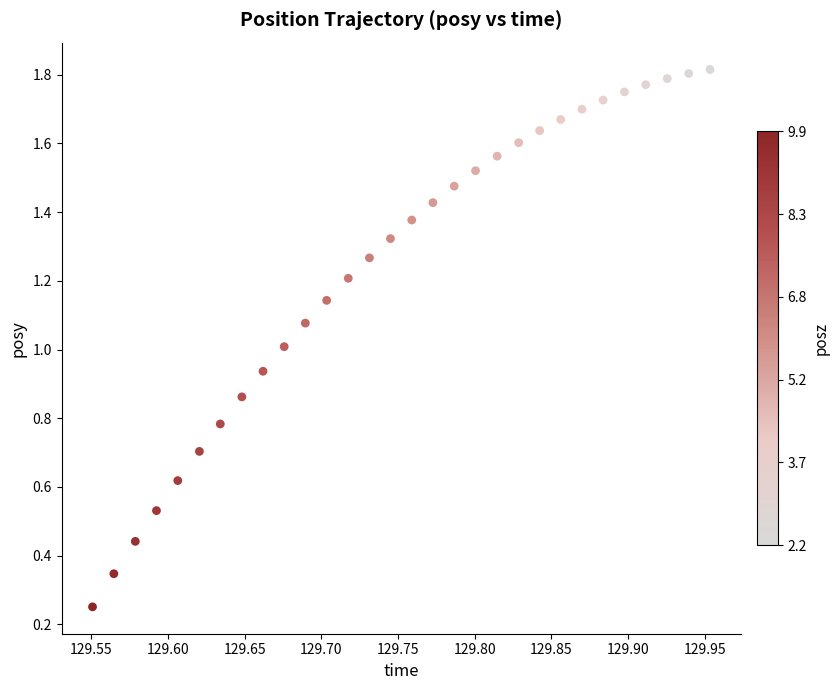

How many points are shown in the scatter plot?

30